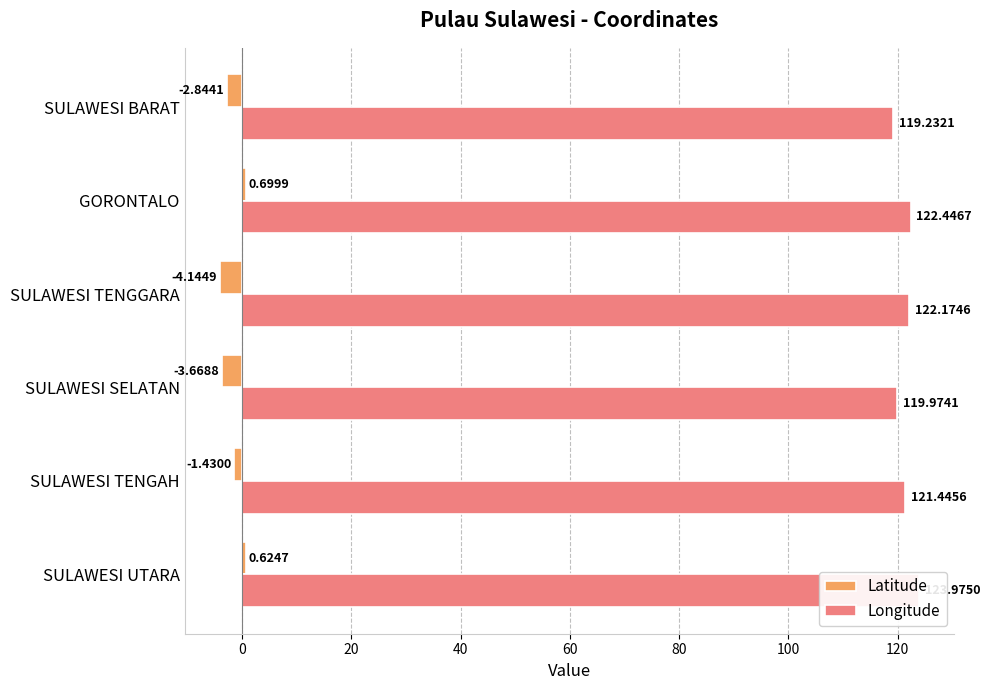

What is the minimum value for Latitude?

-4.1